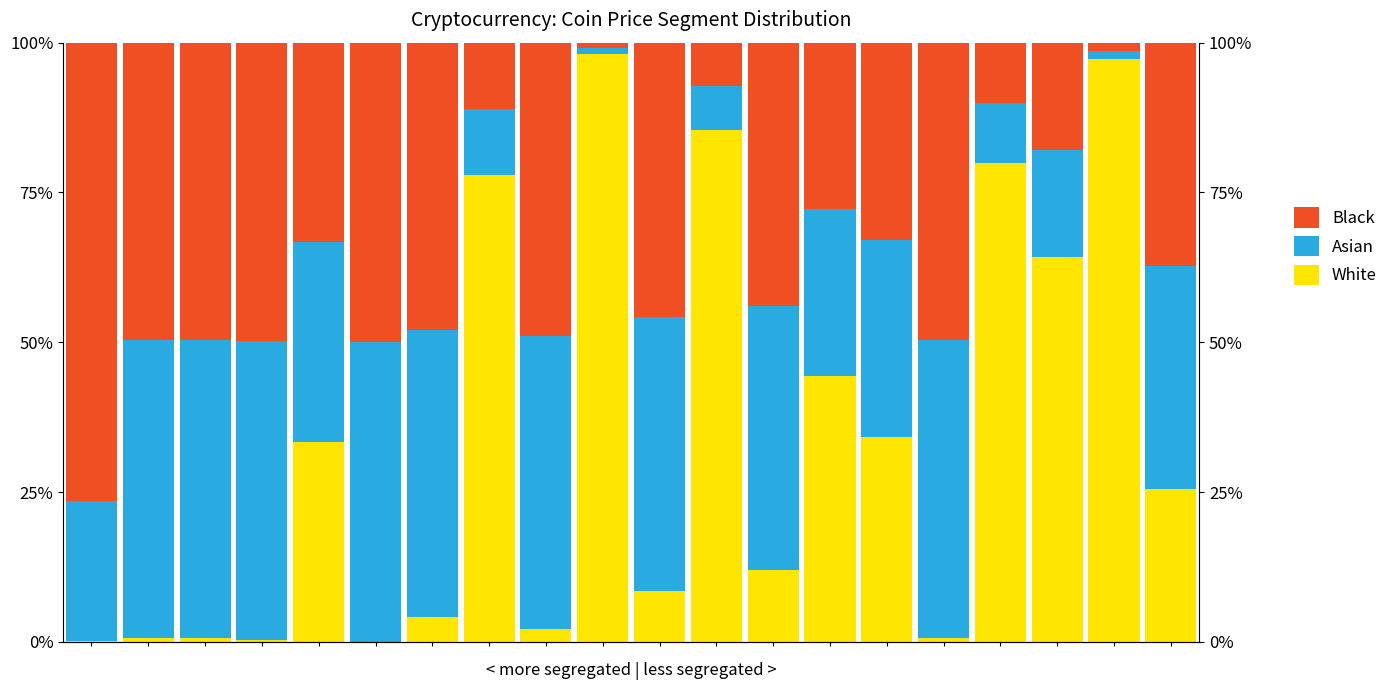

What is the value of the Black bar at the 1st from the left?

76.6